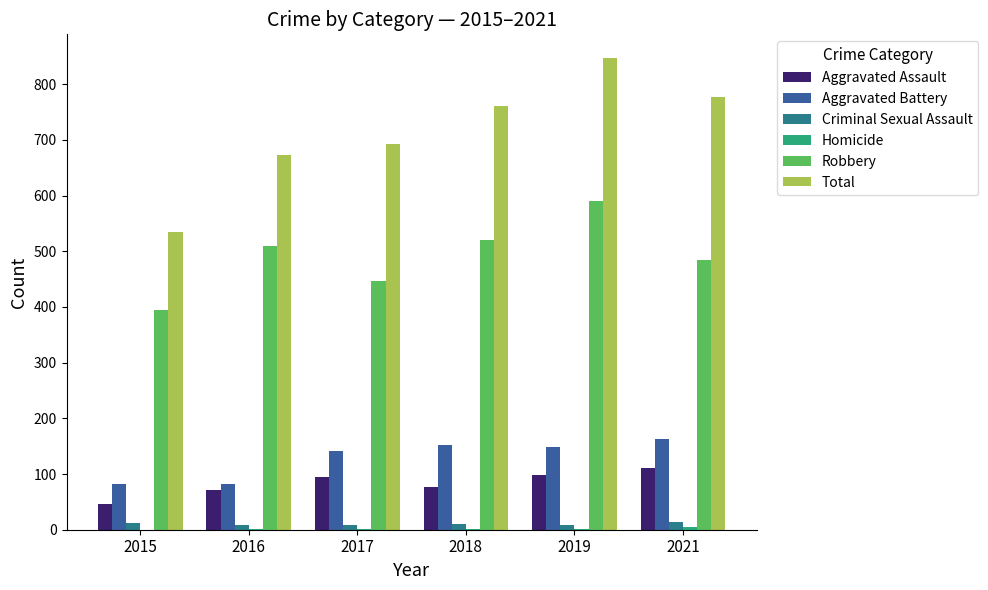

What is the spread (max minus min) of values at 2021?

771